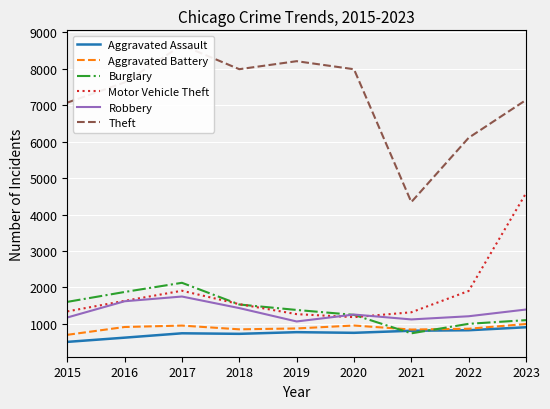

Which series has the largest total across all categories?

Theft